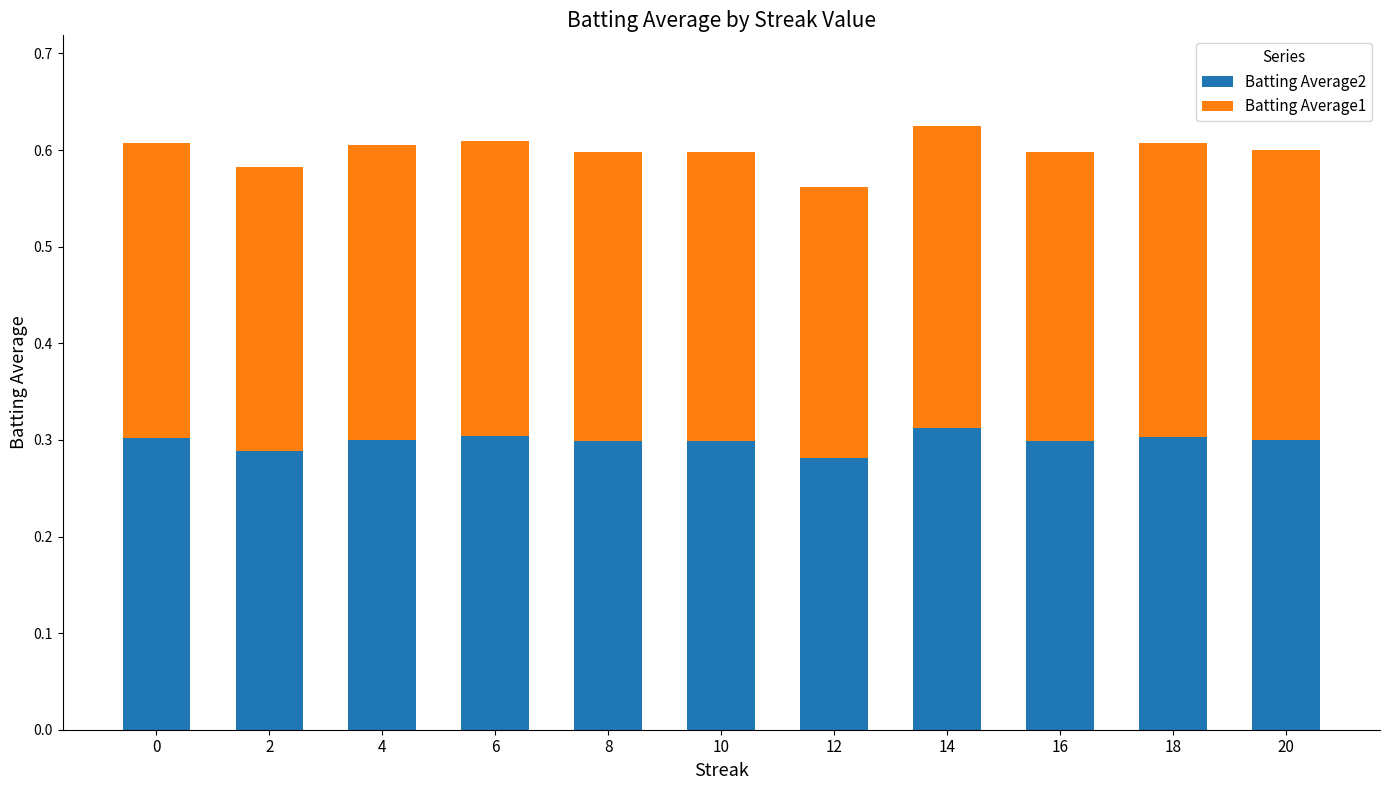

True or false: Batting Average2 has a value of 0.1 at 20.

False